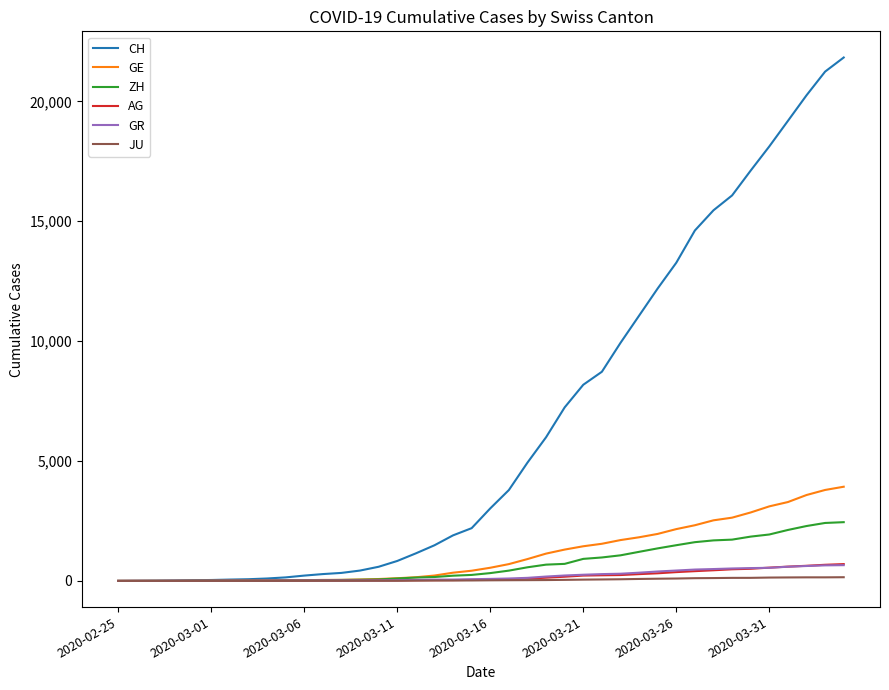

Which series has the widest spread of values?

CH